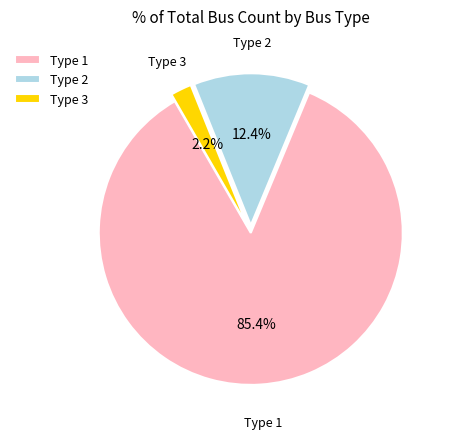

Which slice represents more than half of the pie?

Type 1